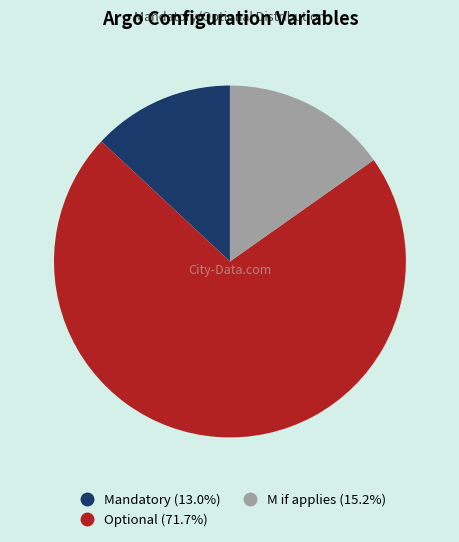

Which slice is the largest?

Optional